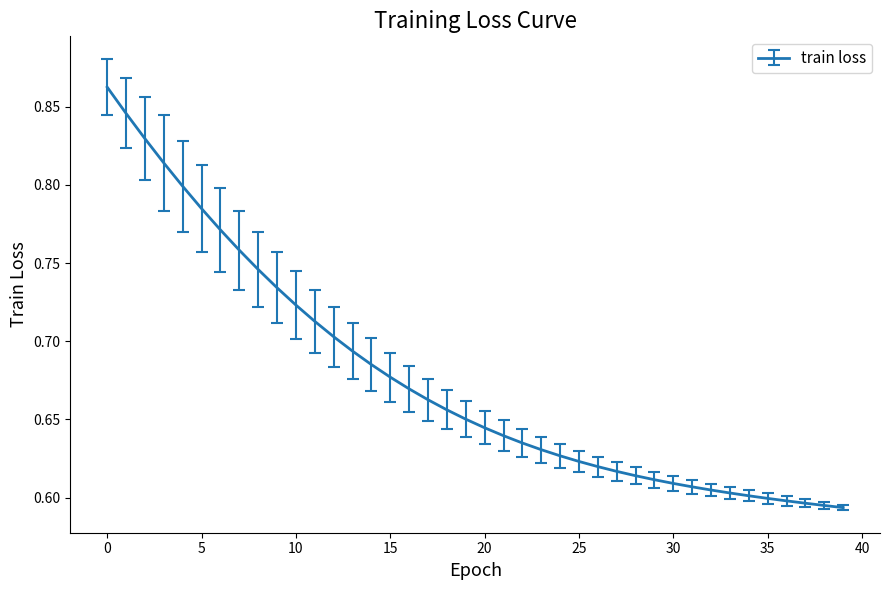

What is the difference between the maximum and minimum values?

0.3